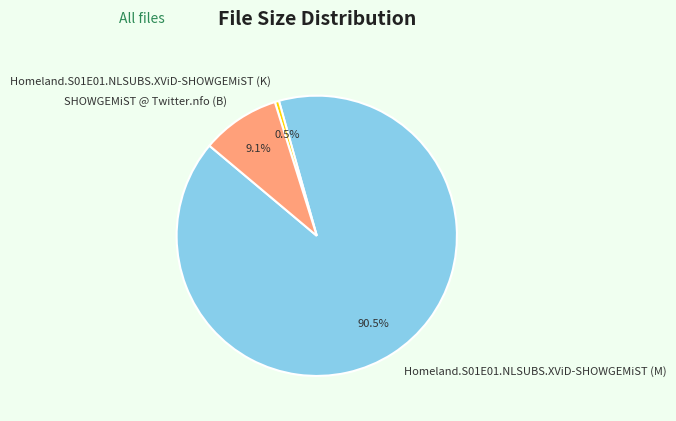

Which has a higher value, Homeland.S01E01.NLSUBS.XViD-SHOWGEMiST (M) or Homeland.S01E01.NLSUBS.XViD-SHOWGEMiST (K)?

Homeland.S01E01.NLSUBS.XViD-SHOWGEMiST (M)